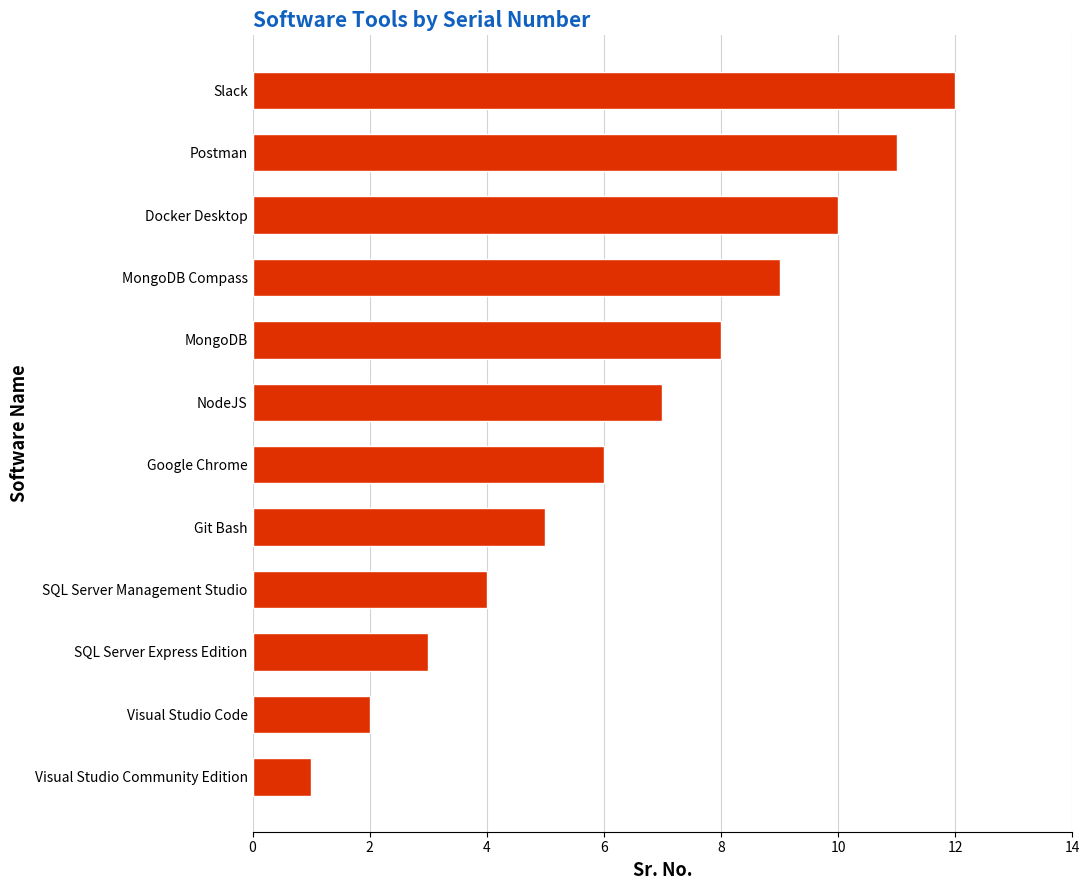

Which category has the highest value across all series?

Slack